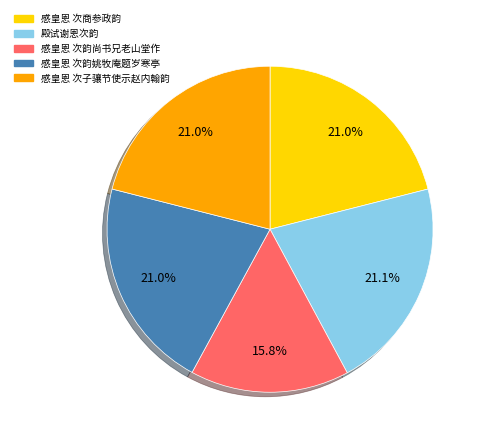

True or false: 感皇恩 次子骧节使示赵内翰韵 accounts for 32% of the total.

False